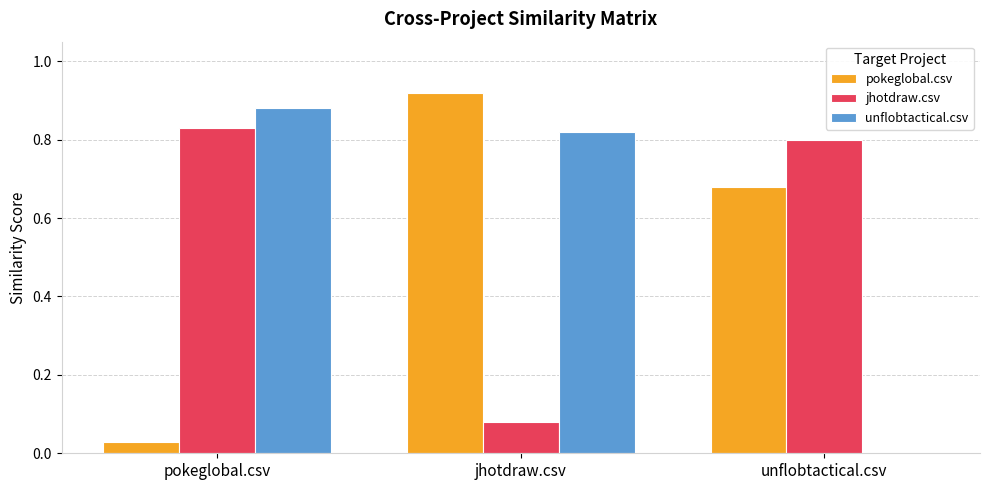

Are the bars horizontal?

No